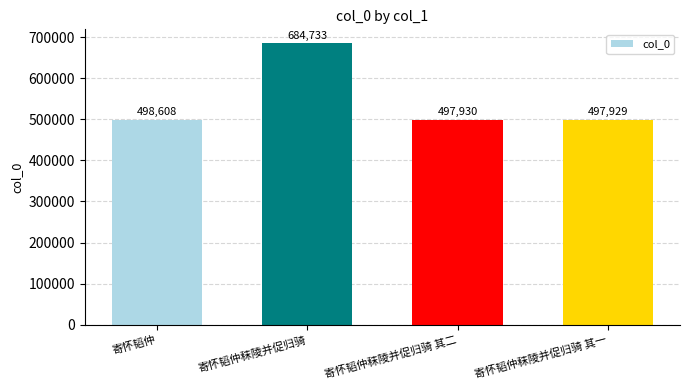

Rank the categories by value from lowest to highest.

寄怀韬仲秣陵并促归骑 其一, 寄怀韬仲秣陵并促归骑 其二, 寄怀韬仲, 寄怀韬仲秣陵并促归骑